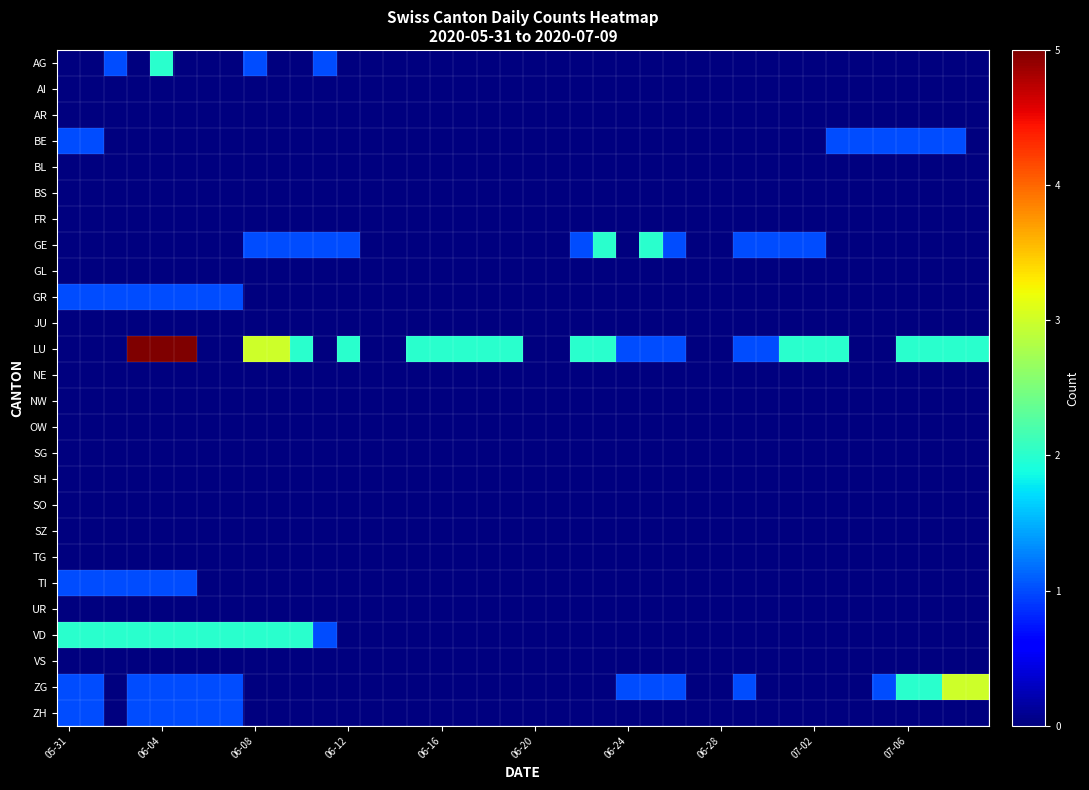

Reading left to right, transcribe all the data shown in this chart.

AG: 0	0	1	0	2	0	0	0	1	0	0	1	0	0	0	0	0	0	0	0	0	0	0	0	0	0	0	0	0	0	0	0	0	0	0	0	0	0	0	0
AI: 0	0	0	0	0	0	0	0	0	0	0	0	0	0	0	0	0	0	0	0	0	0	0	0	0	0	0	0	0	0	0	0	0	0	0	0	0	0	0	0
AR: 0	0	0	0	0	0	0	0	0	0	0	0	0	0	0	0	0	0	0	0	0	0	0	0	0	0	0	0	0	0	0	0	0	0	0	0	0	0	0	0
BE: 1	1	0	0	0	0	0	0	0	0	0	0	0	0	0	0	0	0	0	0	0	0	0	0	0	0	0	0	0	0	0	0	0	1	1	1	1	1	1	0
BL: 0	0	0	0	0	0	0	0	0	0	0	0	0	0	0	0	0	0	0	0	0	0	0	0	0	0	0	0	0	0	0	0	0	0	0	0	0	0	0	0
BS: 0	0	0	0	0	0	0	0	0	0	0	0	0	0	0	0	0	0	0	0	0	0	0	0	0	0	0	0	0	0	0	0	0	0	0	0	0	0	0	0
FR: 0	0	0	0	0	0	0	0	0	0	0	0	0	0	0	0	0	0	0	0	0	0	0	0	0	0	0	0	0	0	0	0	0	0	0	0	0	0	0	0
GE: 0	0	0	0	0	0	0	0	1	1	1	1	1	0	0	0	0	0	0	0	0	0	1	2	0	2	1	0	0	1	1	1	1	0	0	0	0	0	0	0
GL: 0	0	0	0	0	0	0	0	0	0	0	0	0	0	0	0	0	0	0	0	0	0	0	0	0	0	0	0	0	0	0	0	0	0	0	0	0	0	0	0
GR: 1	1	1	1	1	1	1	1	0	0	0	0	0	0	0	0	0	0	0	0	0	0	0	0	0	0	0	0	0	0	0	0	0	0	0	0	0	0	0	0
JU: 0	0	0	0	0	0	0	0	0	0	0	0	0	0	0	0	0	0	0	0	0	0	0	0	0	0	0	0	0	0	0	0	0	0	0	0	0	0	0	0
LU: 0	0	0	5	5	5	0	0	3	3	2	0	2	0	0	2	2	2	2	2	0	0	2	2	1	1	1	0	0	1	1	2	2	2	0	0	2	2	2	2
NE: 0	0	0	0	0	0	0	0	0	0	0	0	0	0	0	0	0	0	0	0	0	0	0	0	0	0	0	0	0	0	0	0	0	0	0	0	0	0	0	0
NW: 0	0	0	0	0	0	0	0	0	0	0	0	0	0	0	0	0	0	0	0	0	0	0	0	0	0	0	0	0	0	0	0	0	0	0	0	0	0	0	0
OW: 0	0	0	0	0	0	0	0	0	0	0	0	0	0	0	0	0	0	0	0	0	0	0	0	0	0	0	0	0	0	0	0	0	0	0	0	0	0	0	0
SG: 0	0	0	0	0	0	0	0	0	0	0	0	0	0	0	0	0	0	0	0	0	0	0	0	0	0	0	0	0	0	0	0	0	0	0	0	0	0	0	0
SH: 0	0	0	0	0	0	0	0	0	0	0	0	0	0	0	0	0	0	0	0	0	0	0	0	0	0	0	0	0	0	0	0	0	0	0	0	0	0	0	0
SO: 0	0	0	0	0	0	0	0	0	0	0	0	0	0	0	0	0	0	0	0	0	0	0	0	0	0	0	0	0	0	0	0	0	0	0	0	0	0	0	0
SZ: 0	0	0	0	0	0	0	0	0	0	0	0	0	0	0	0	0	0	0	0	0	0	0	0	0	0	0	0	0	0	0	0	0	0	0	0	0	0	0	0
TG: 0	0	0	0	0	0	0	0	0	0	0	0	0	0	0	0	0	0	0	0	0	0	0	0	0	0	0	0	0	0	0	0	0	0	0	0	0	0	0	0
TI: 1	1	1	1	1	1	0	0	0	0	0	0	0	0	0	0	0	0	0	0	0	0	0	0	0	0	0	0	0	0	0	0	0	0	0	0	0	0	0	0
UR: 0	0	0	0	0	0	0	0	0	0	0	0	0	0	0	0	0	0	0	0	0	0	0	0	0	0	0	0	0	0	0	0	0	0	0	0	0	0	0	0
VD: 2	2	2	2	2	2	2	2	2	2	2	1	0	0	0	0	0	0	0	0	0	0	0	0	0	0	0	0	0	0	0	0	0	0	0	0	0	0	0	0
VS: 0	0	0	0	0	0	0	0	0	0	0	0	0	0	0	0	0	0	0	0	0	0	0	0	0	0	0	0	0	0	0	0	0	0	0	0	0	0	0	0
ZG: 1	1	0	1	1	1	1	1	0	0	0	0	0	0	0	0	0	0	0	0	0	0	0	0	1	1	1	0	0	1	0	0	0	0	0	1	2	2	3	3
ZH: 1	1	0	1	1	1	1	1	0	0	0	0	0	0	0	0	0	0	0	0	0	0	0	0	0	0	0	0	0	0	0	0	0	0	0	0	0	0	0	0